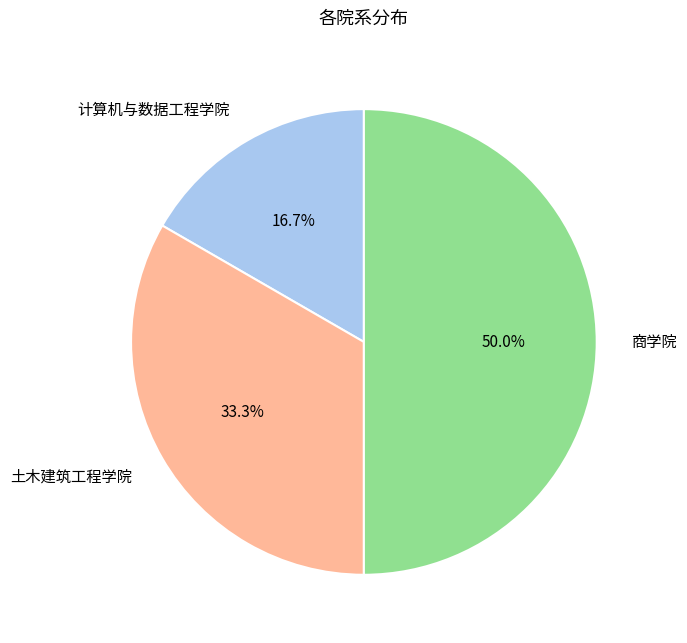

True or false: 土木建筑工程学院 accounts for 28% of the total.

False